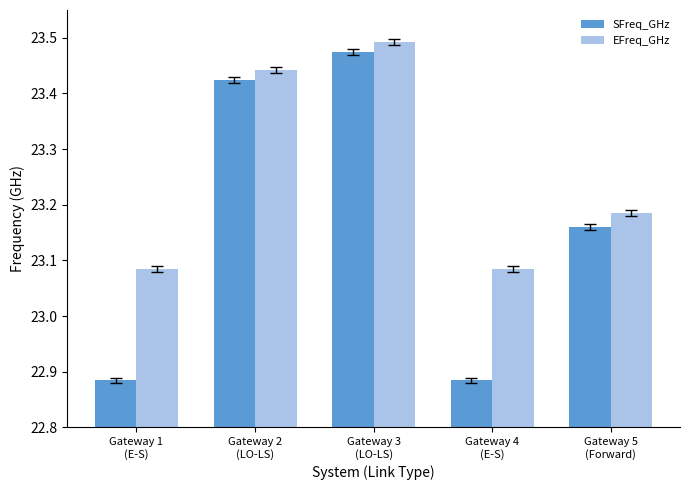

How many data points does each series have?

5